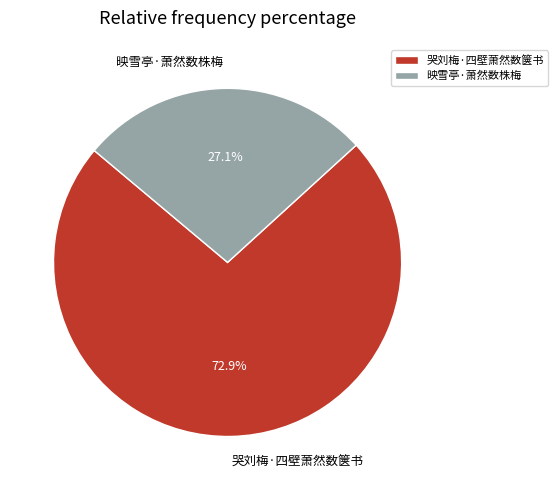

Approximately how many times larger is the value at 映雪亭·萧然数株梅 compared to 哭刘梅·四壁萧然数箧书?

0.4